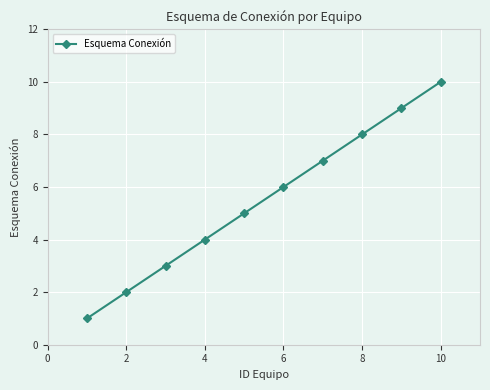

What is the greatest value displayed?

10